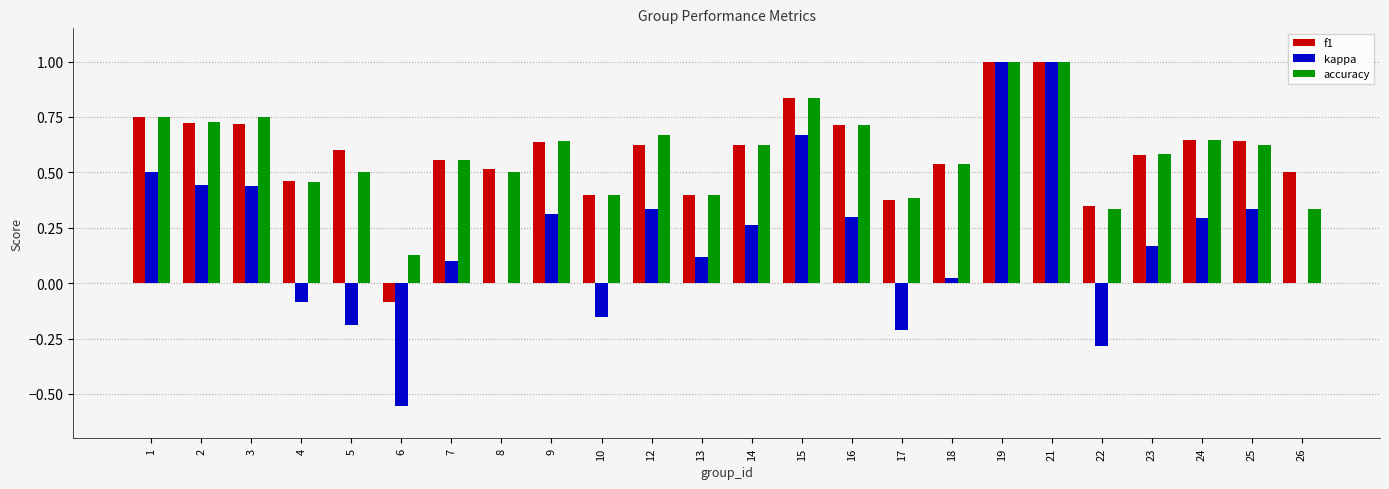

Where does the f1 series first go above 0?

1